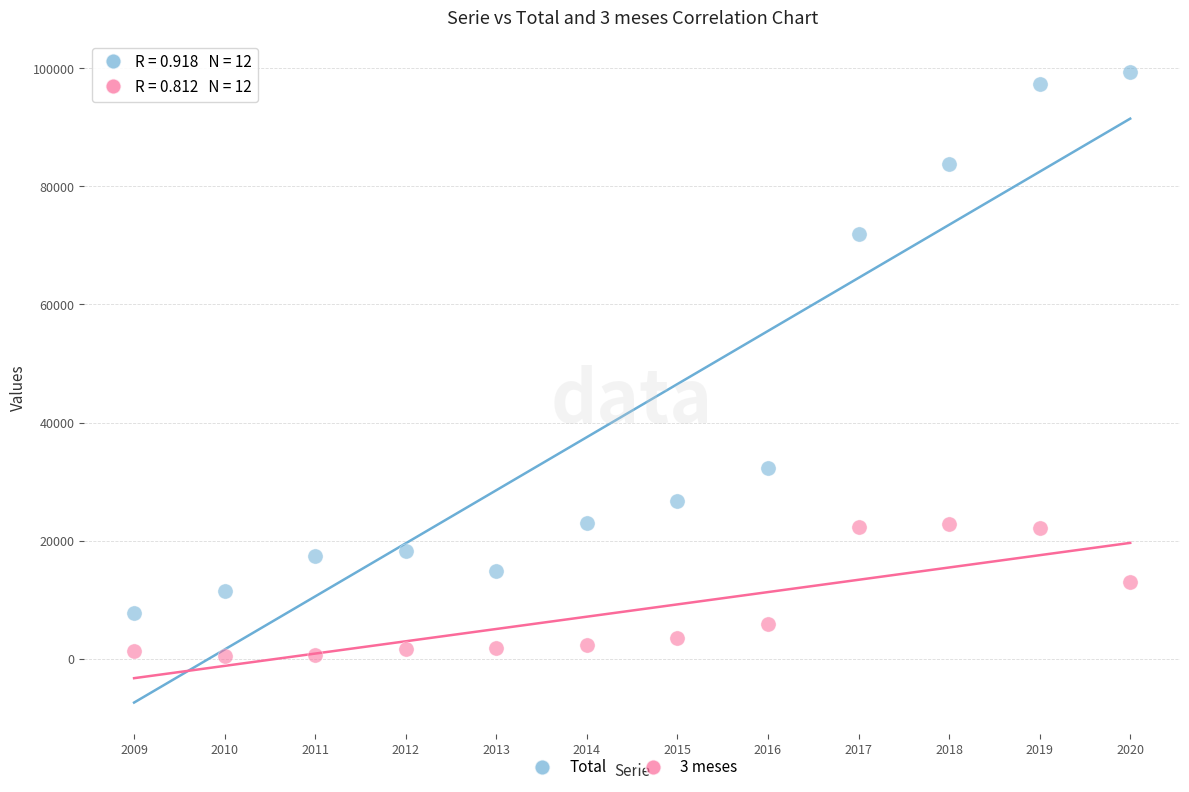

Across all data points, what is the range of X values (max minus min)?

11